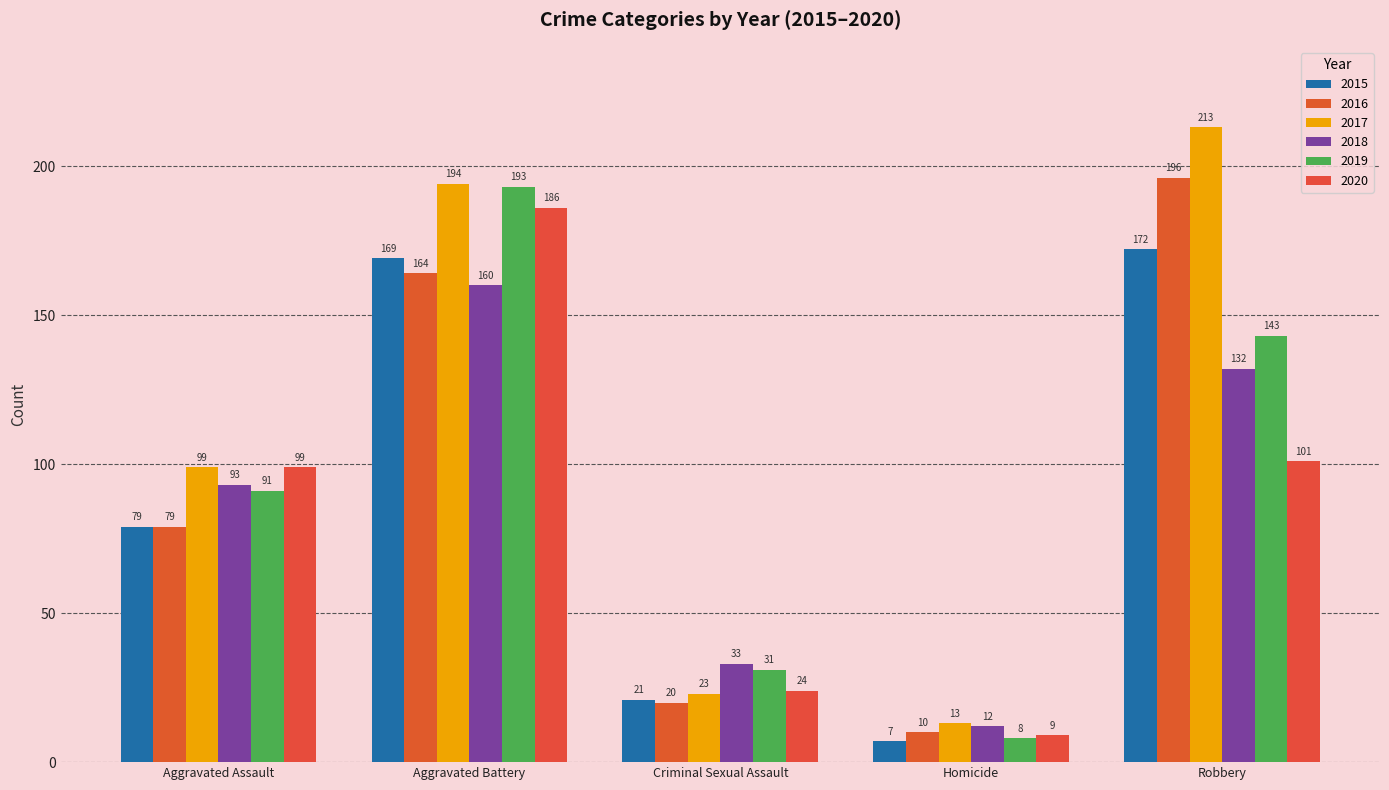

What is the spread (max minus min) of values at Criminal Sexual Assault?

13